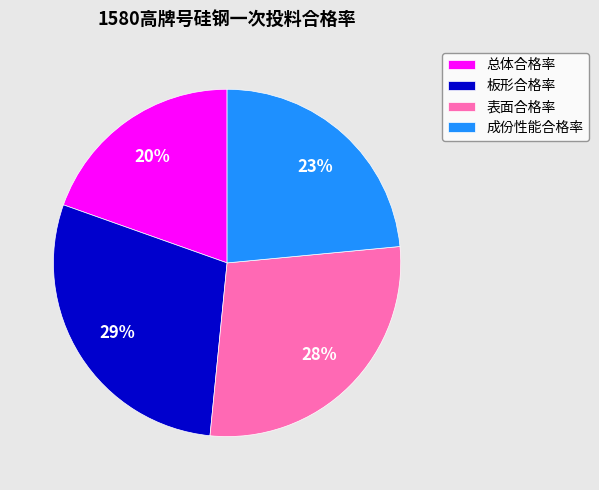

Is it true that 总体合格率 is 11% of the pie?

False